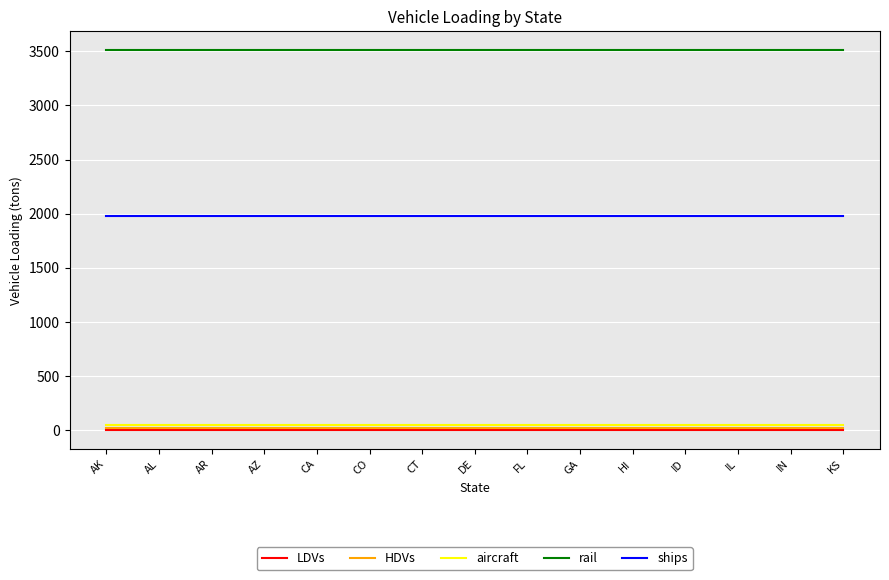

Reading right to left, transcribe all the data shown in this chart.

LDVs: KS=1.0	IN=1.0	IL=1.0	ID=1.0	HI=1.0	GA=1.0	FL=1.0	DE=1.0	CT=1.0	CO=1.0	CA=1.0	AZ=1.0	AR=1.0	AL=1.0	AK=1.0
HDVs: KS=16.0	IN=16.0	IL=16.0	ID=16.0	HI=16.0	GA=16.0	FL=16.0	DE=16.0	CT=16.0	CO=16.0	CA=16.0	AZ=16.0	AR=16.0	AL=16.0	AK=16.0
aircraft: KS=42.0	IN=42.0	IL=42.0	ID=42.0	HI=42.0	GA=42.0	FL=42.0	DE=42.0	CT=42.0	CO=42.0	CA=42.0	AZ=42.0	AR=42.0	AL=42.0	AK=42.0
rail: KS=3512.4	IN=3512.4	IL=3512.4	ID=3512.4	HI=3512.4	GA=3512.4	FL=3512.4	DE=3512.4	CT=3512.4	CO=3512.4	CA=3512.4	AZ=3512.4	AR=3512.4	AL=3512.4	AK=3512.4
ships: KS=1974.5	IN=1974.5	IL=1974.5	ID=1974.5	HI=1974.5	GA=1974.5	FL=1974.5	DE=1974.5	CT=1974.5	CO=1974.5	CA=1974.5	AZ=1974.5	AR=1974.5	AL=1974.5	AK=1974.5